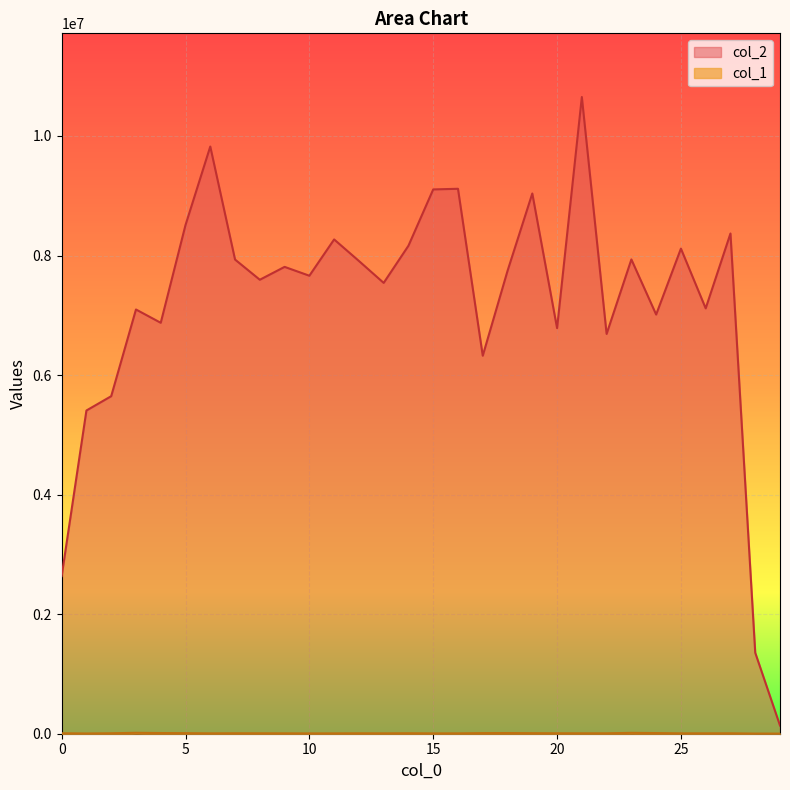

The col_1 series shows 6252 at 25. True or false?

True